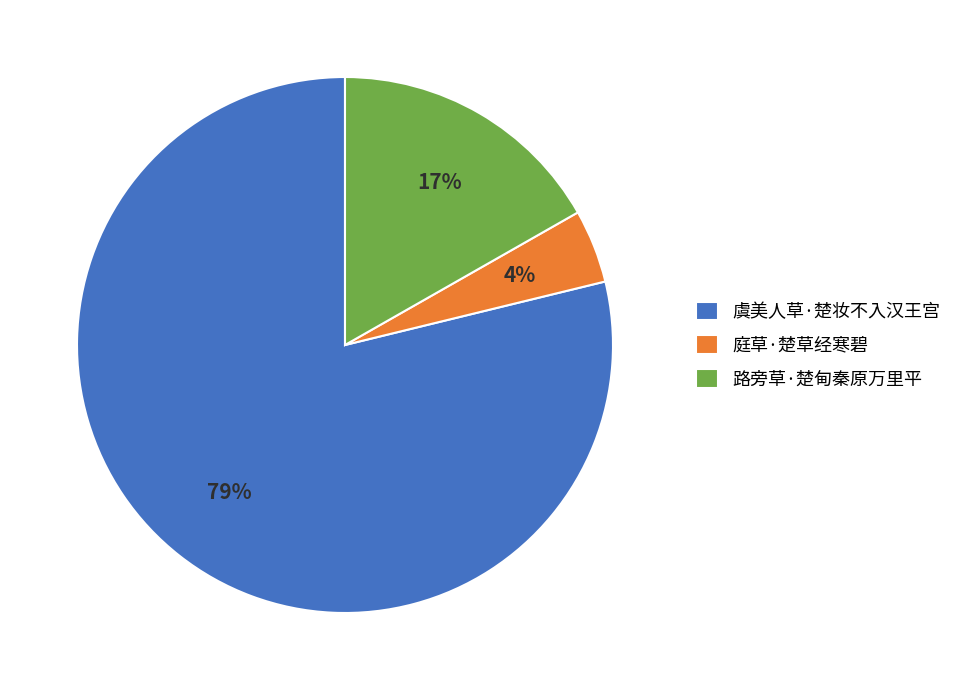

Is it true that 路旁草·楚甸秦原万里平 is 2% of the pie?

False